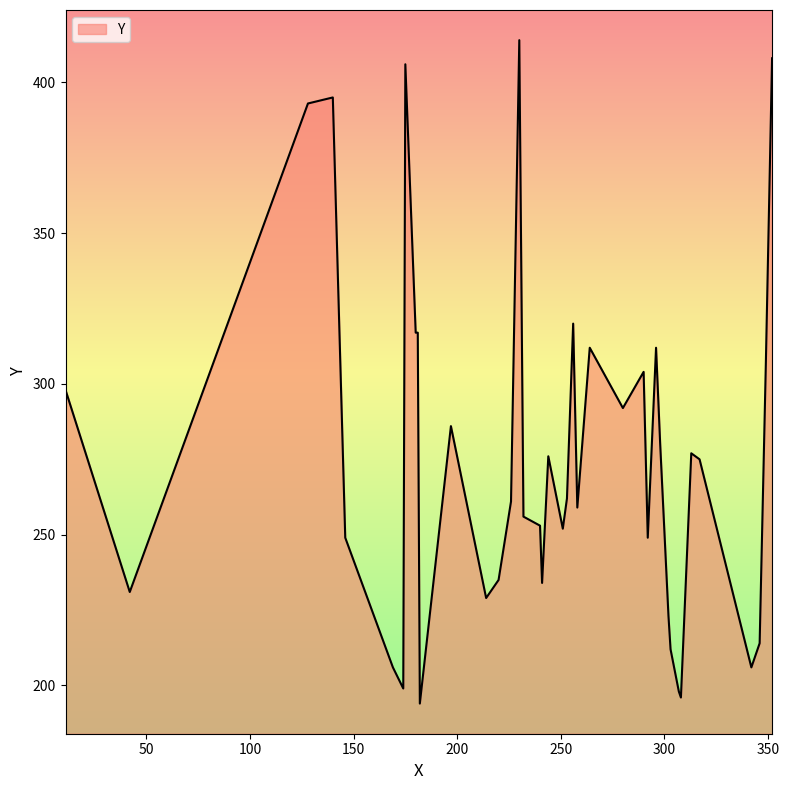

What is the greatest value displayed?

414